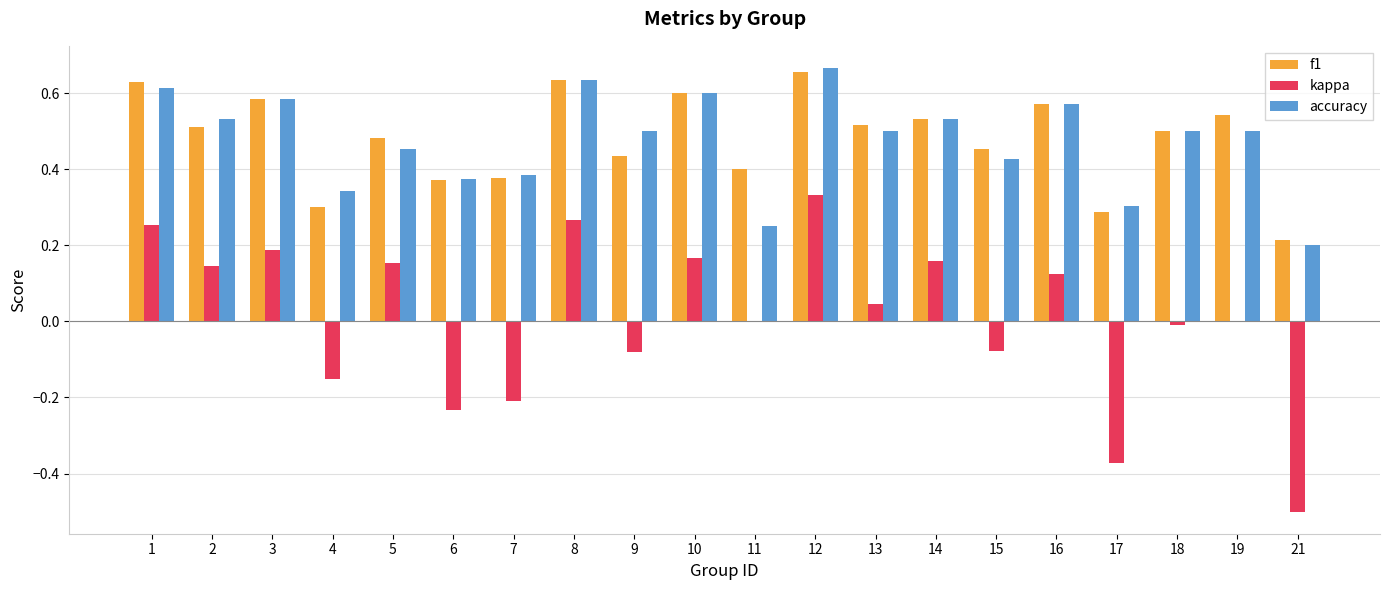

At which category is the sum across all series the highest?

12